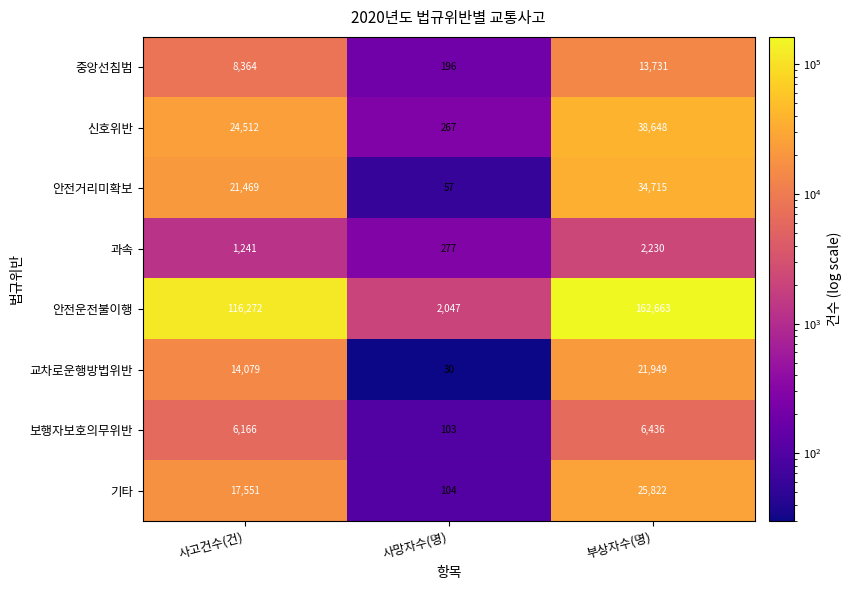

The 중앙선침범 series shows 7084 at 부상자수(명). True or false?

False